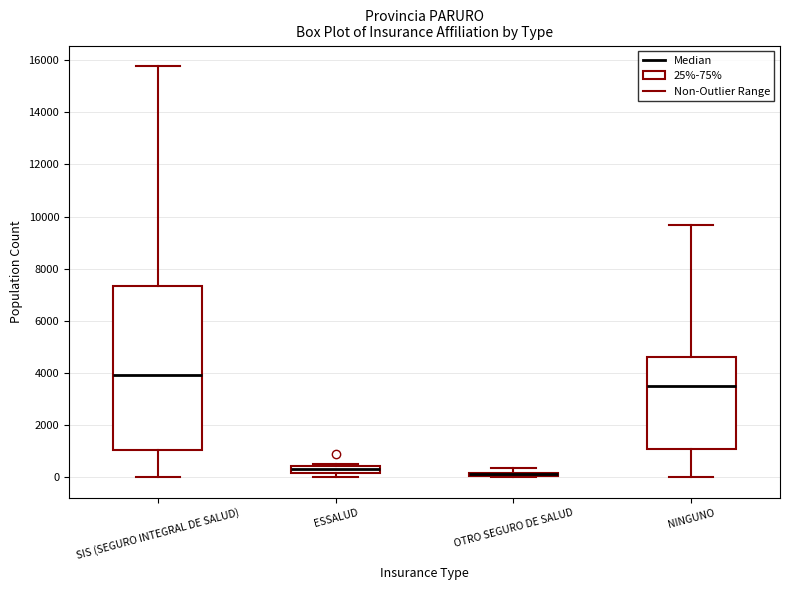

Which box is the tallest, from its lower edge to its upper edge?

SIS (SEGURO INTEGRAL DE SALUD)